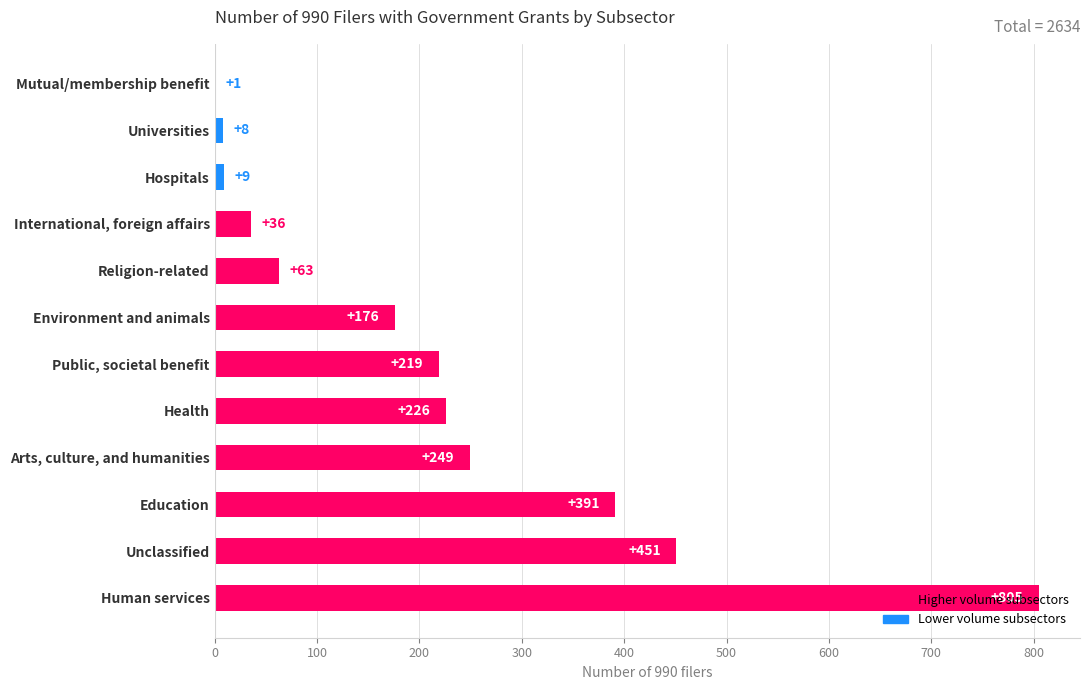

The value at Arts, culture, and humanities is 249. True or false?

True